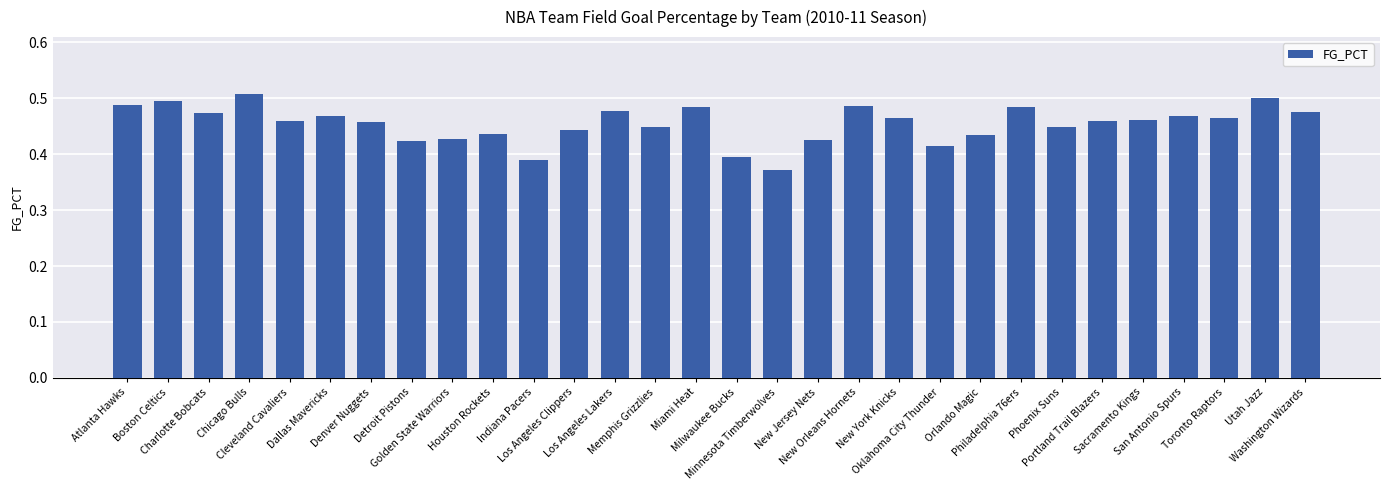

How many distinct data groups are displayed?

1